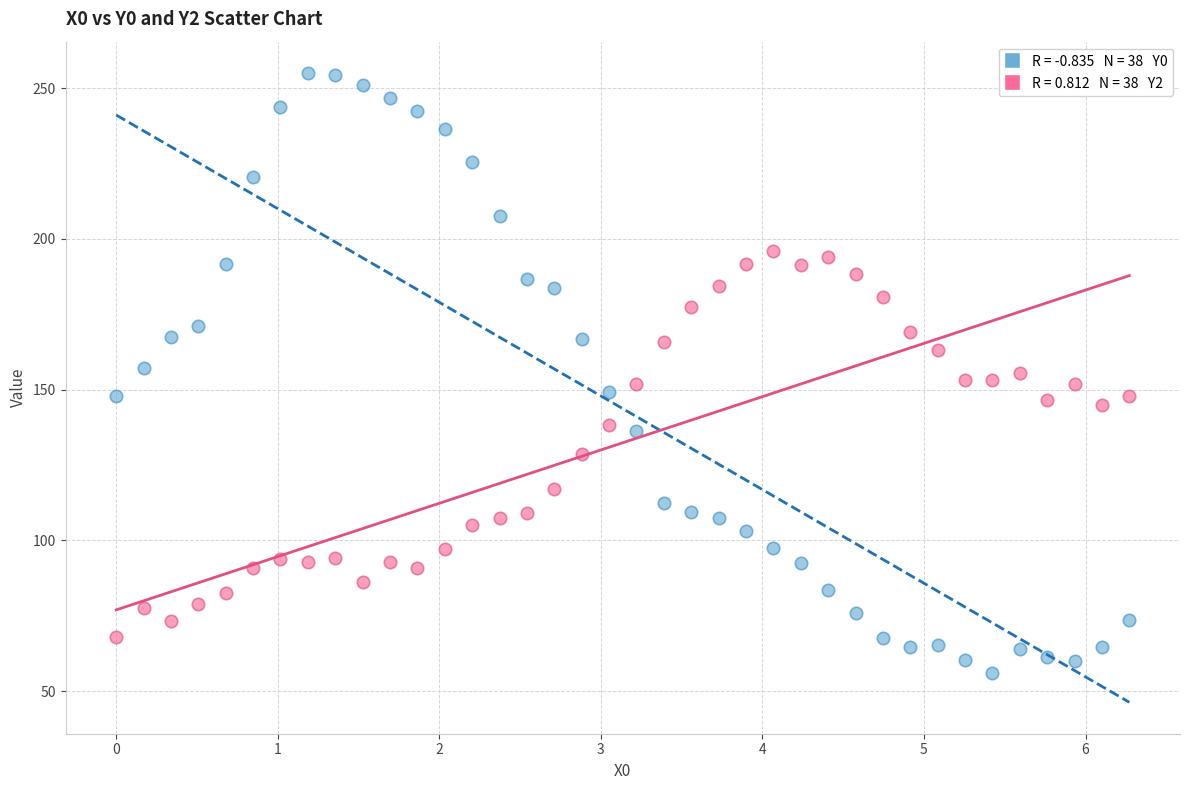

Across all data points, what is the range of X values (max minus min)?

6.3